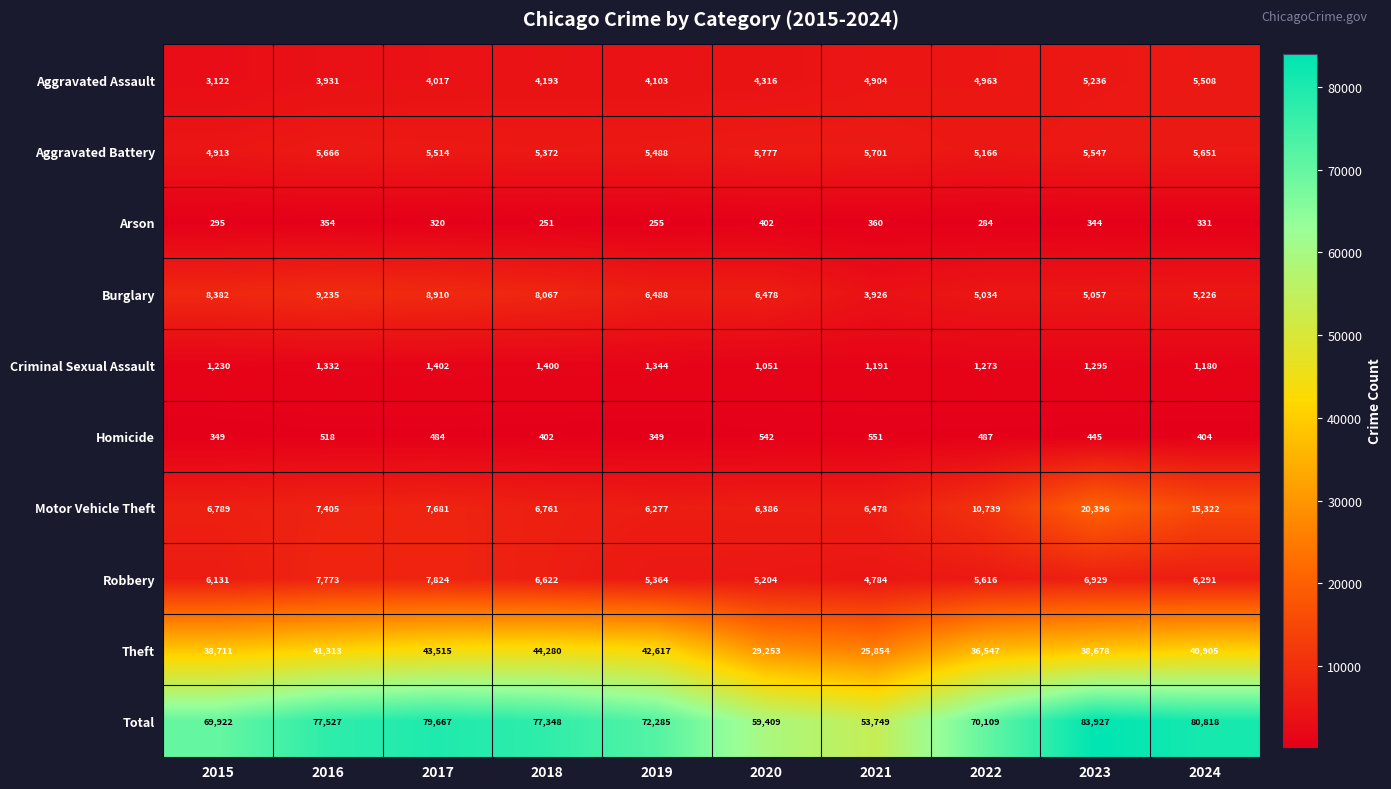

What is the sum of the Aggravated Assault values at 2015 and 2022?

8085